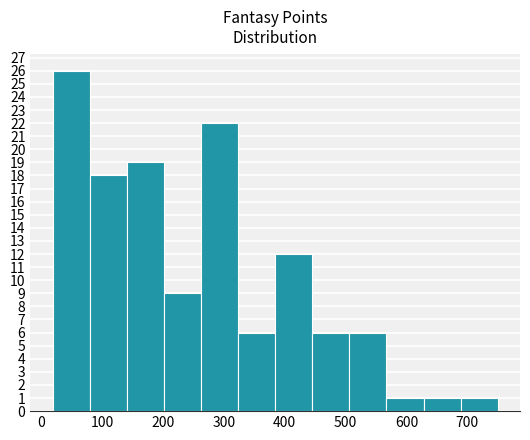

Reading left to right, list every bar in this chart as the range it spans on the x-axis followed by its height. Neither the bar edges nor the heights are printed on the chart, so give them approximately, as read against the axes.

20 to 80: 26
80 to 140: 18
140 to 200: 19
200 to 260: 9
260 to 320: 22
320 to 380: 6
380 to 450: 12
450 to 510: 6
510 to 570: 6
570 to 630: 1
630 to 690: 1
690 to 750: 1